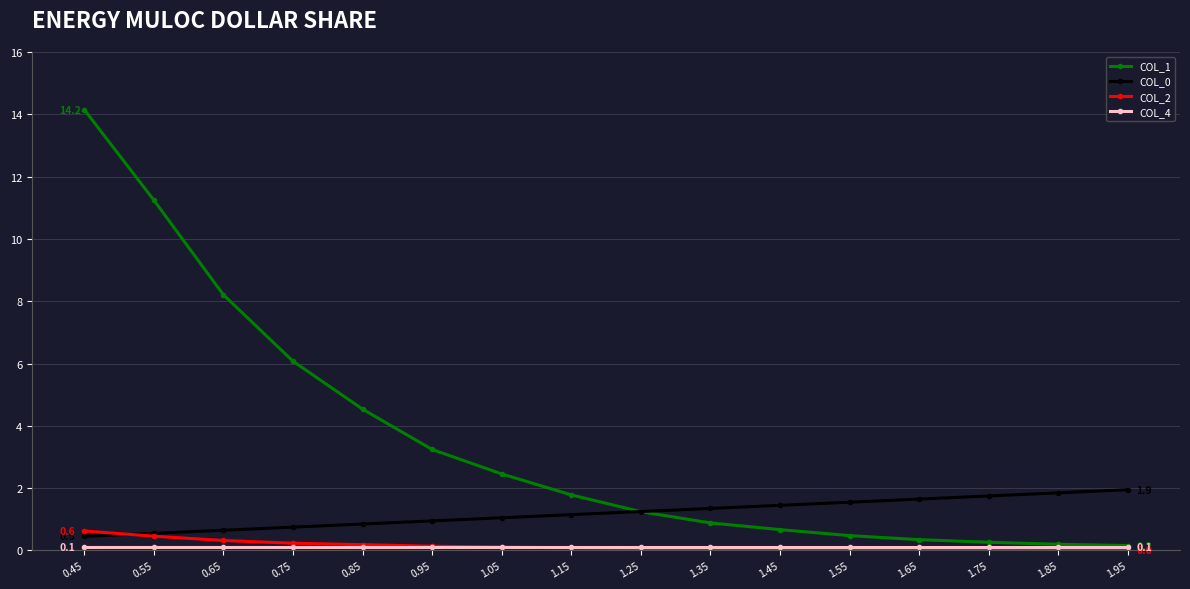

True or false: COL_1 has more than 1 interior local peaks.

False